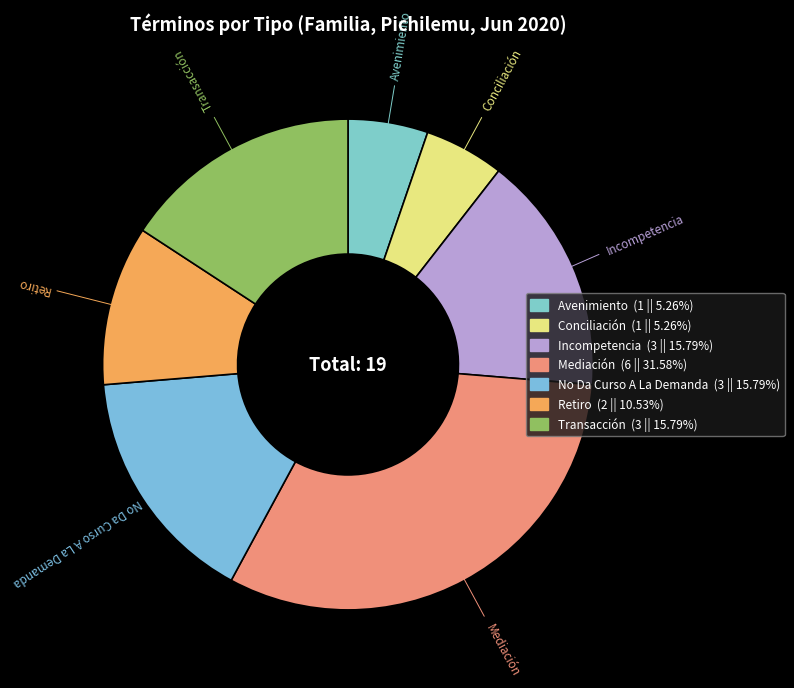

Does any single category account for the majority?

No